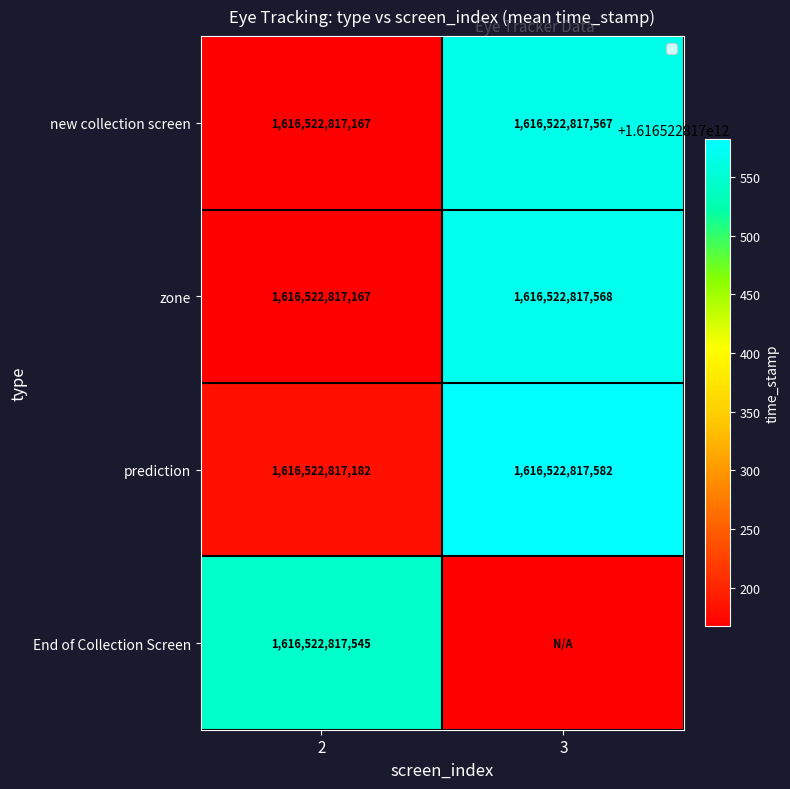

The zone series shows 503702035410 at 3. True or false?

False